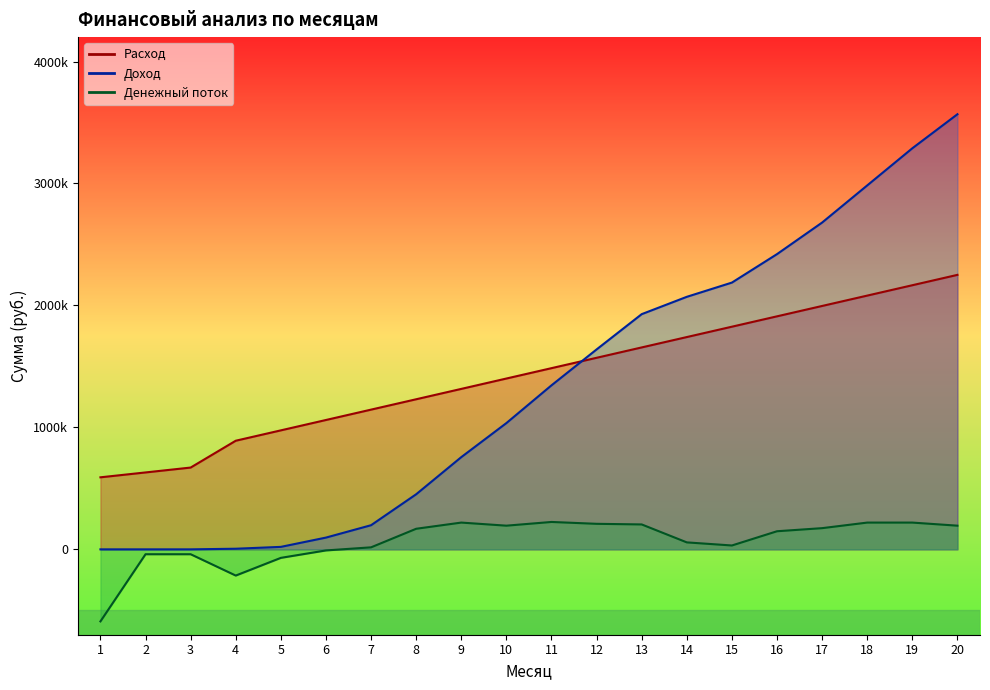

How many data points in Расход are less than 1485630?

10